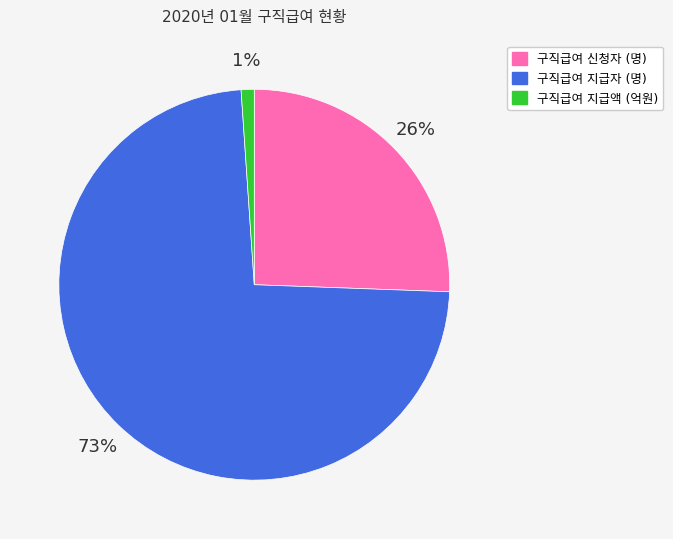

Does any single category account for the majority?

Yes